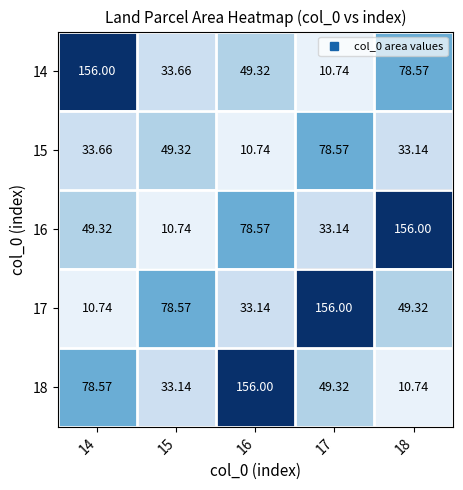

What is the maximum value shown in the chart?

156.0